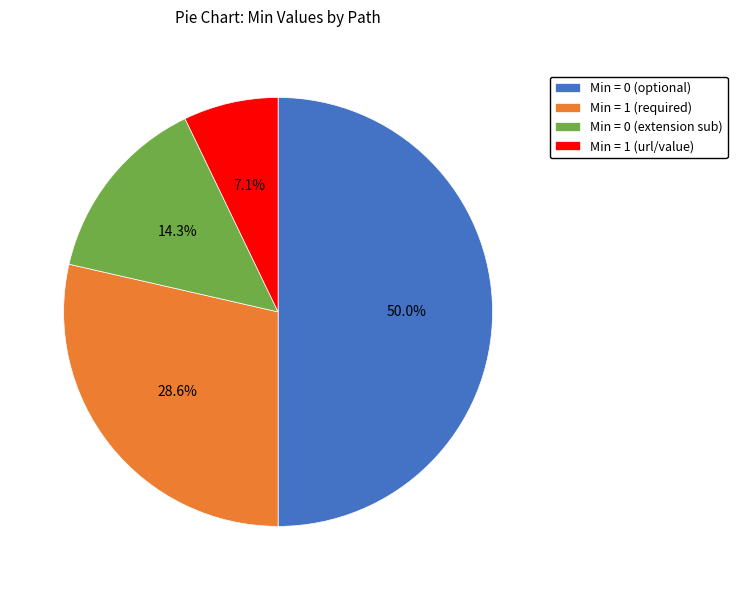

Which slice is the smallest?

Min = 1 (url/value)